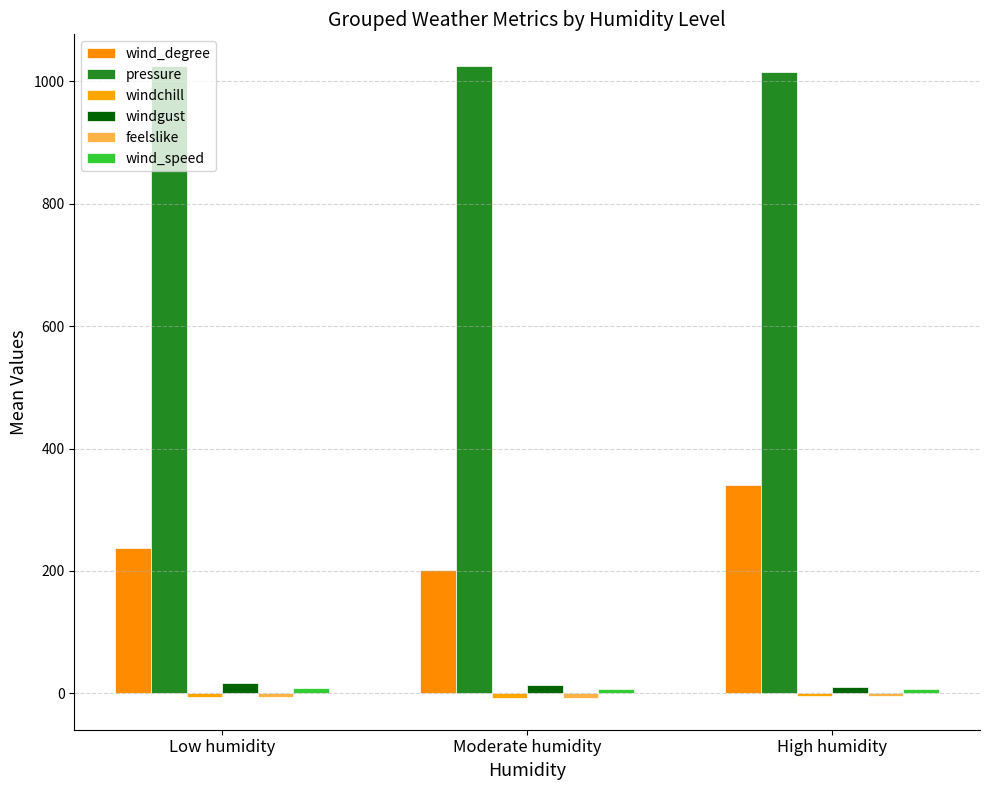

Where is wind_degree nearest to the value 270?

Low humidity